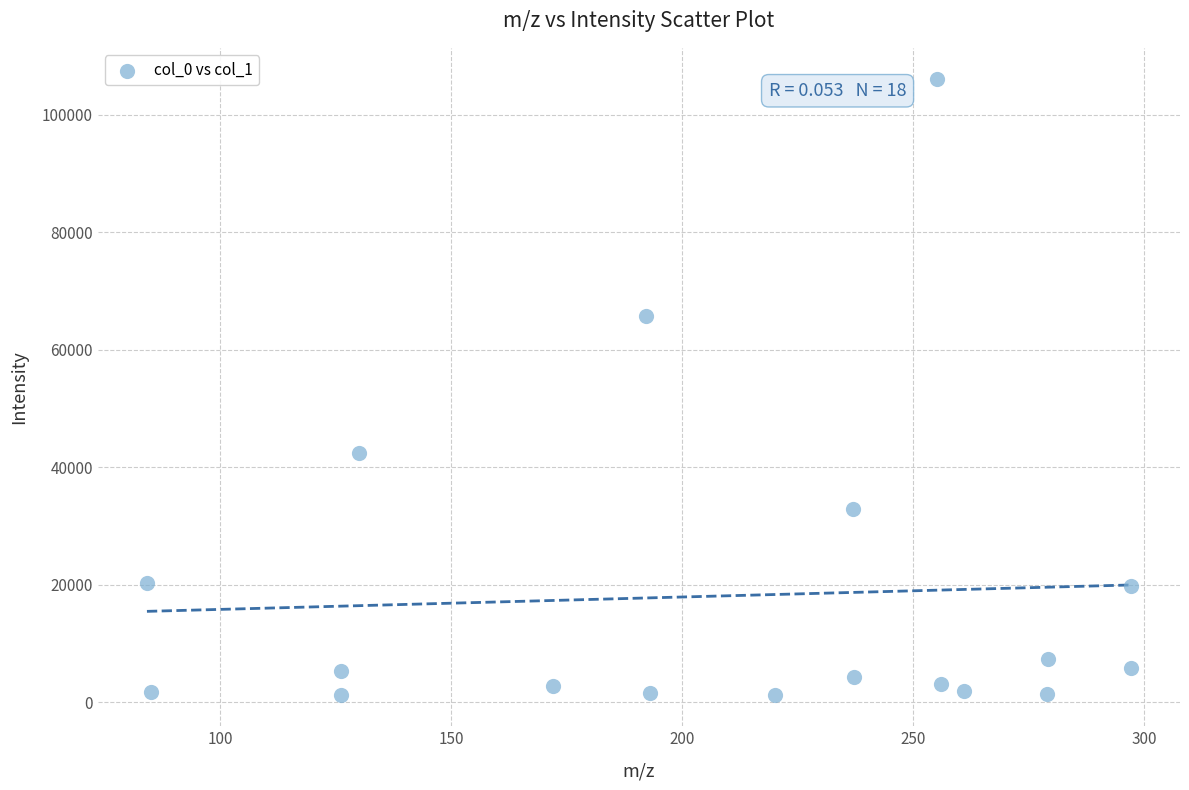

What is the range of X values (max minus min)?

213.1